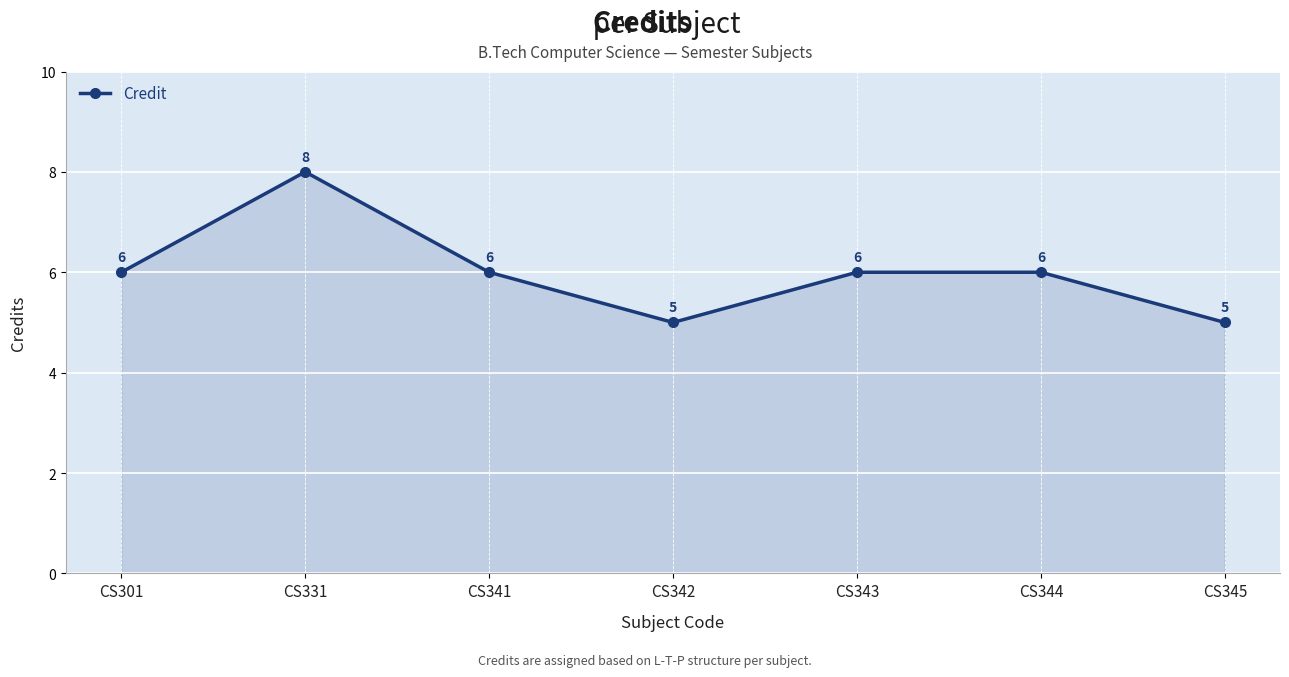

The chart shows a value of 8 at CS331. True or false?

True